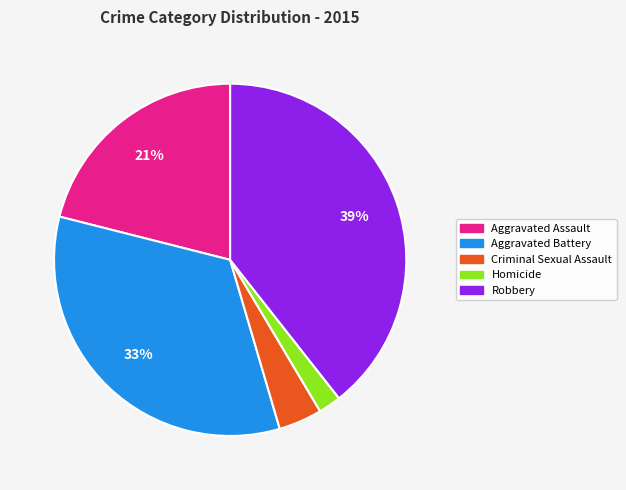

To the nearest percent, what is the average slice percentage?

20%